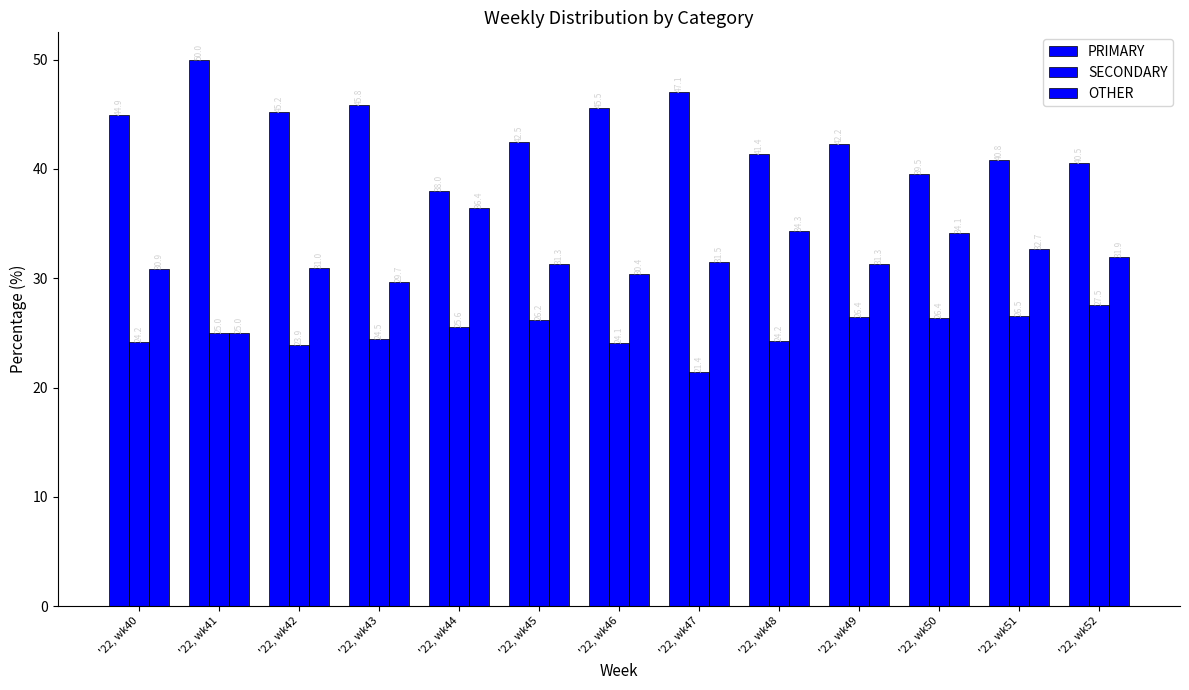

Where does the SECONDARY series first go above 25?

'22, wk44